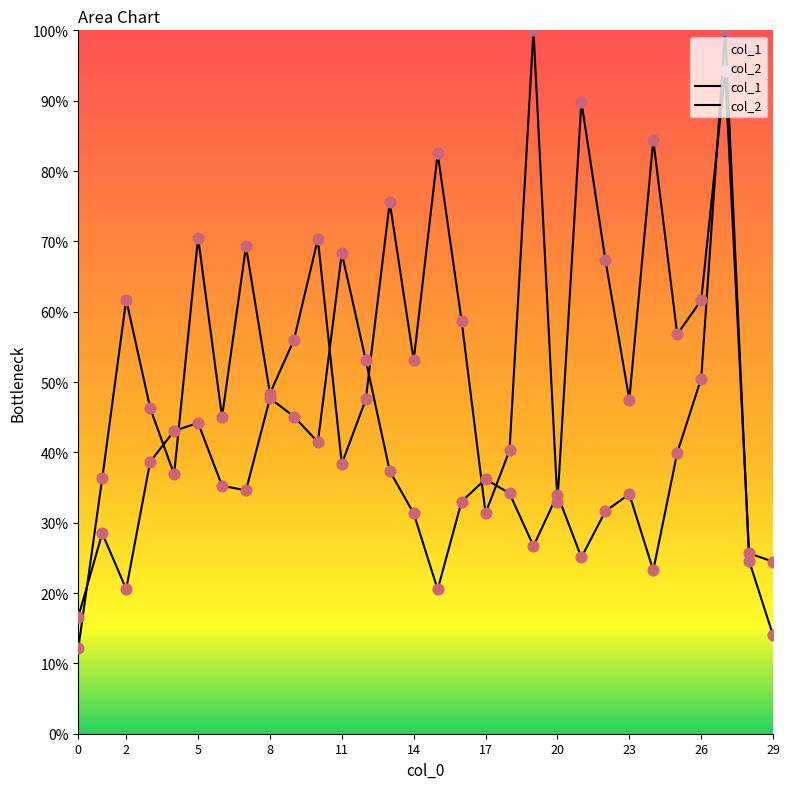

Which series has the widest spread of Y values?

col_2